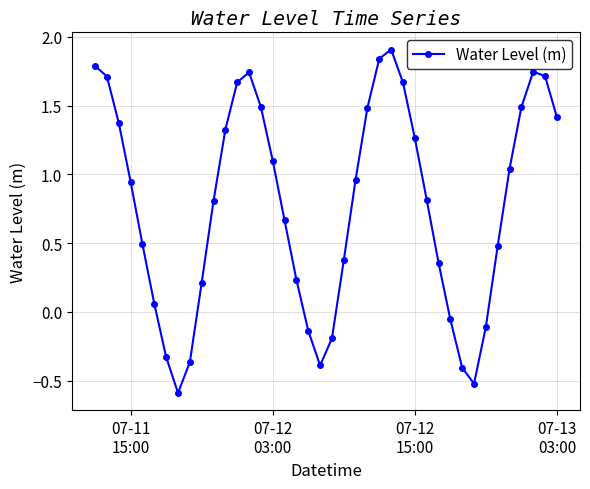

What is the difference between the maximum and minimum values?

2.5